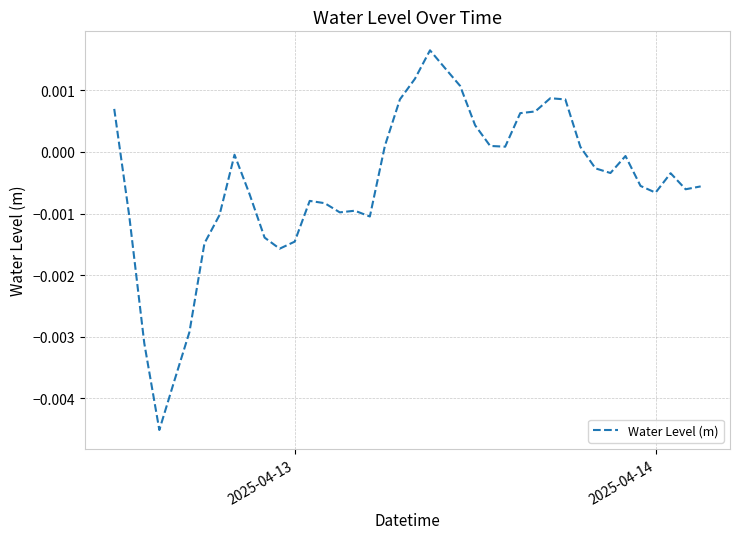

How many lines are shown in the chart?

1